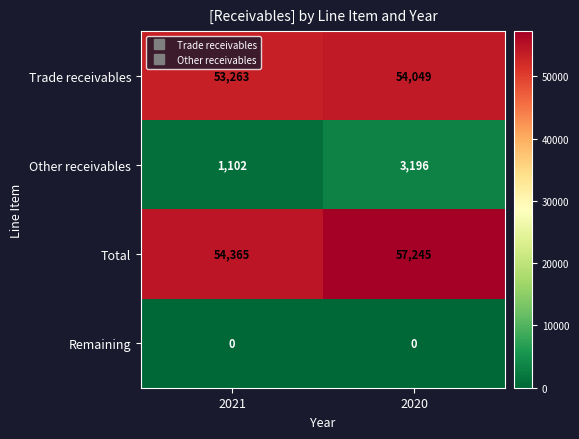

What is the maximum value shown in the chart?

57245